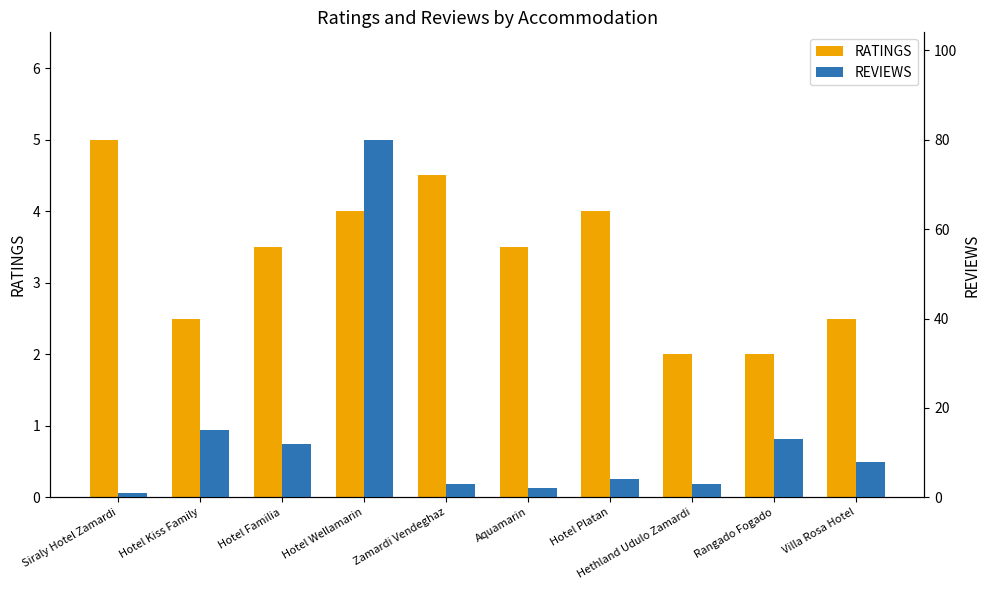

What is the average value of the REVIEWS series?

14.1